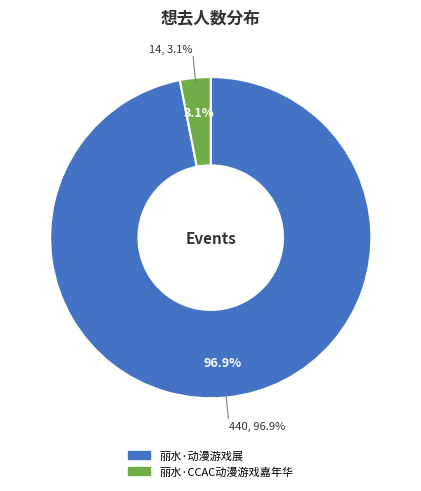

Which slice represents more than half of the pie?

丽水·动漫游戏展